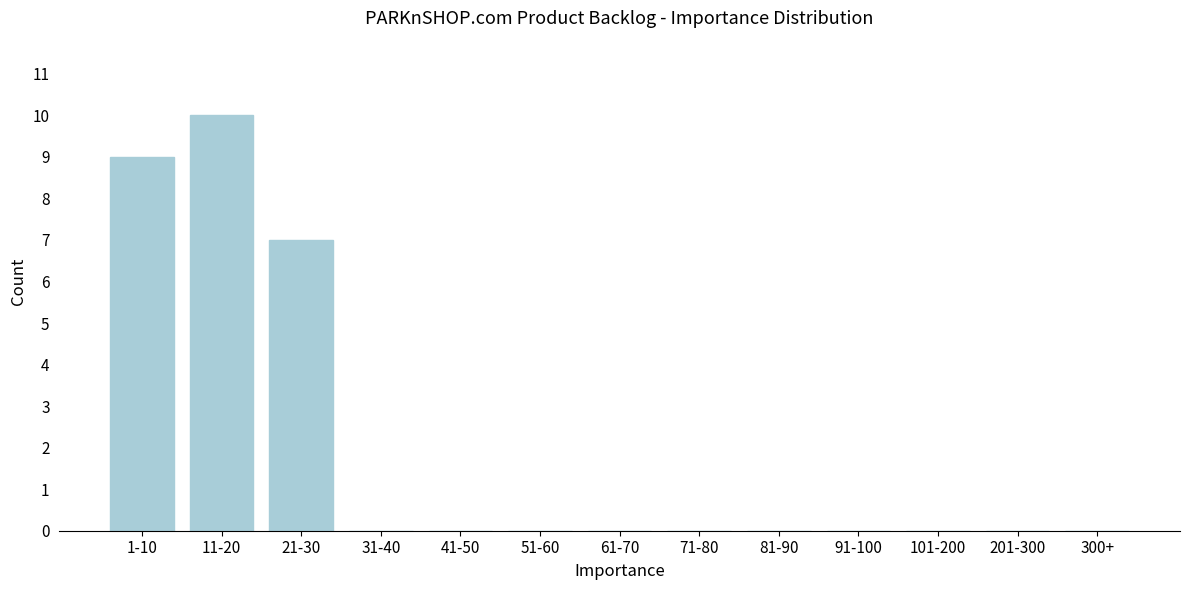

Reading left to right, list all the values displayed in this chart.

1-10=9	11-20=10	21-30=7	31-40=0	41-50=0	51-60=0	61-70=0	71-80=0	81-90=0	91-100=0	101-200=0	201-300=0	300+=0